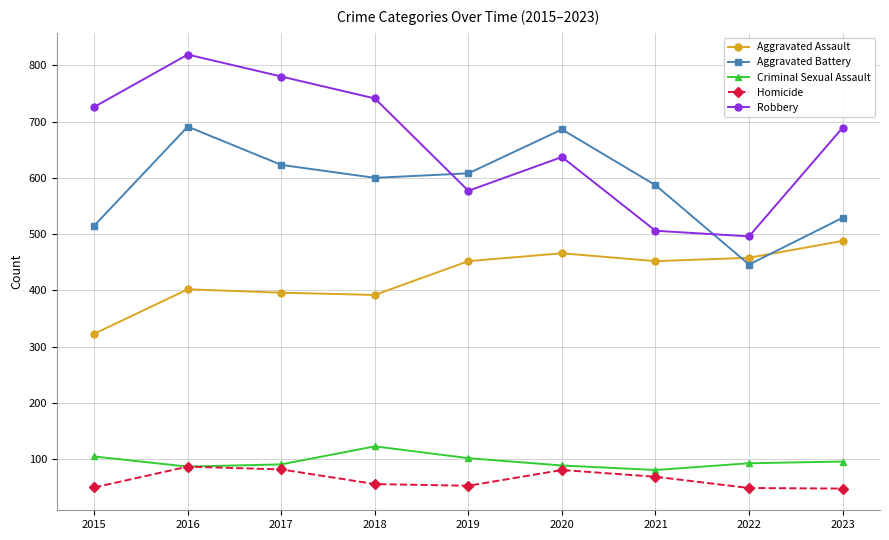

Is this an area chart (filled region under the line)?

No